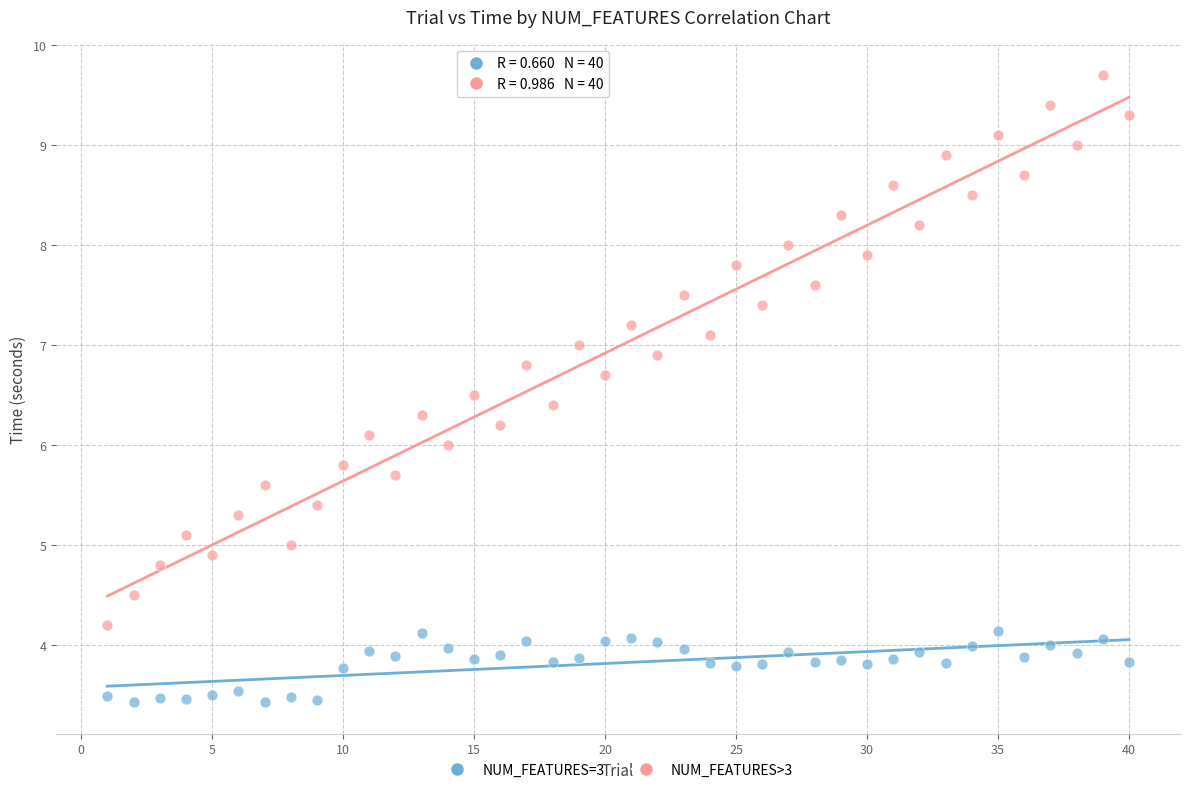

Across all data points, what is the range of X values (max minus min)?

39.0